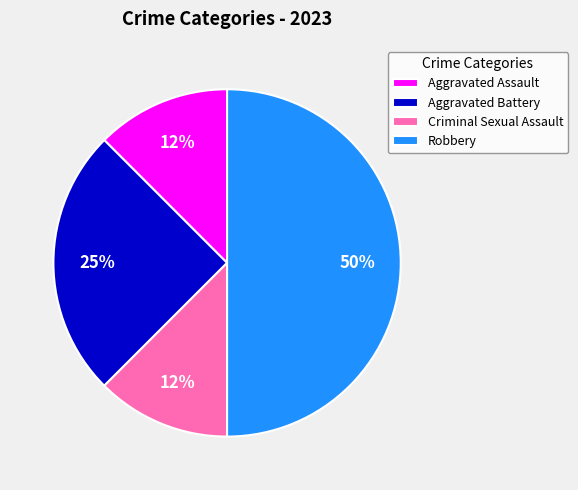

Which has a higher value, Robbery or Aggravated Assault?

Robbery